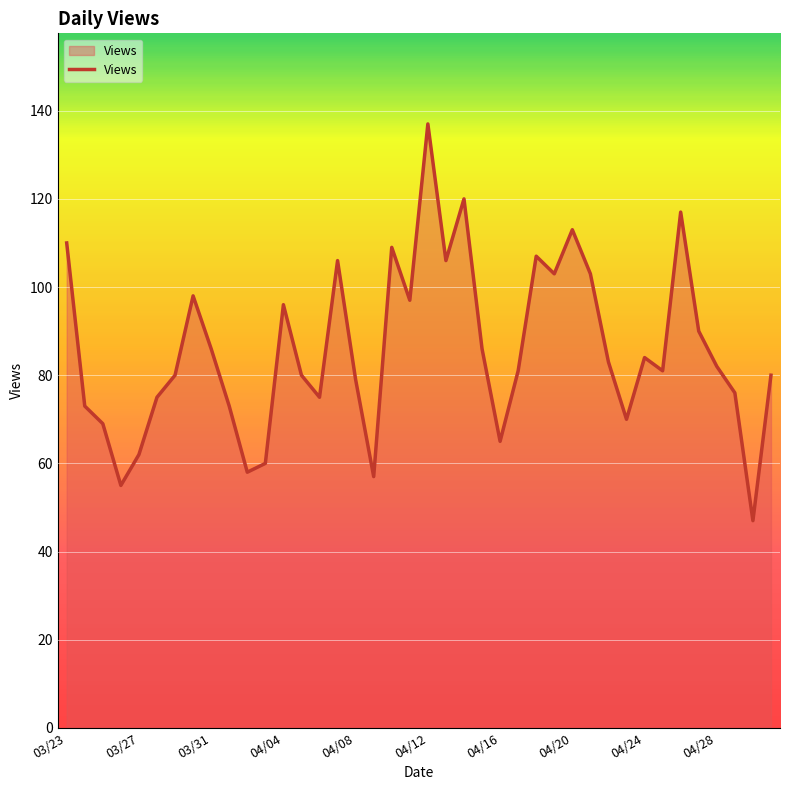

What is the maximum value shown in the chart?

137